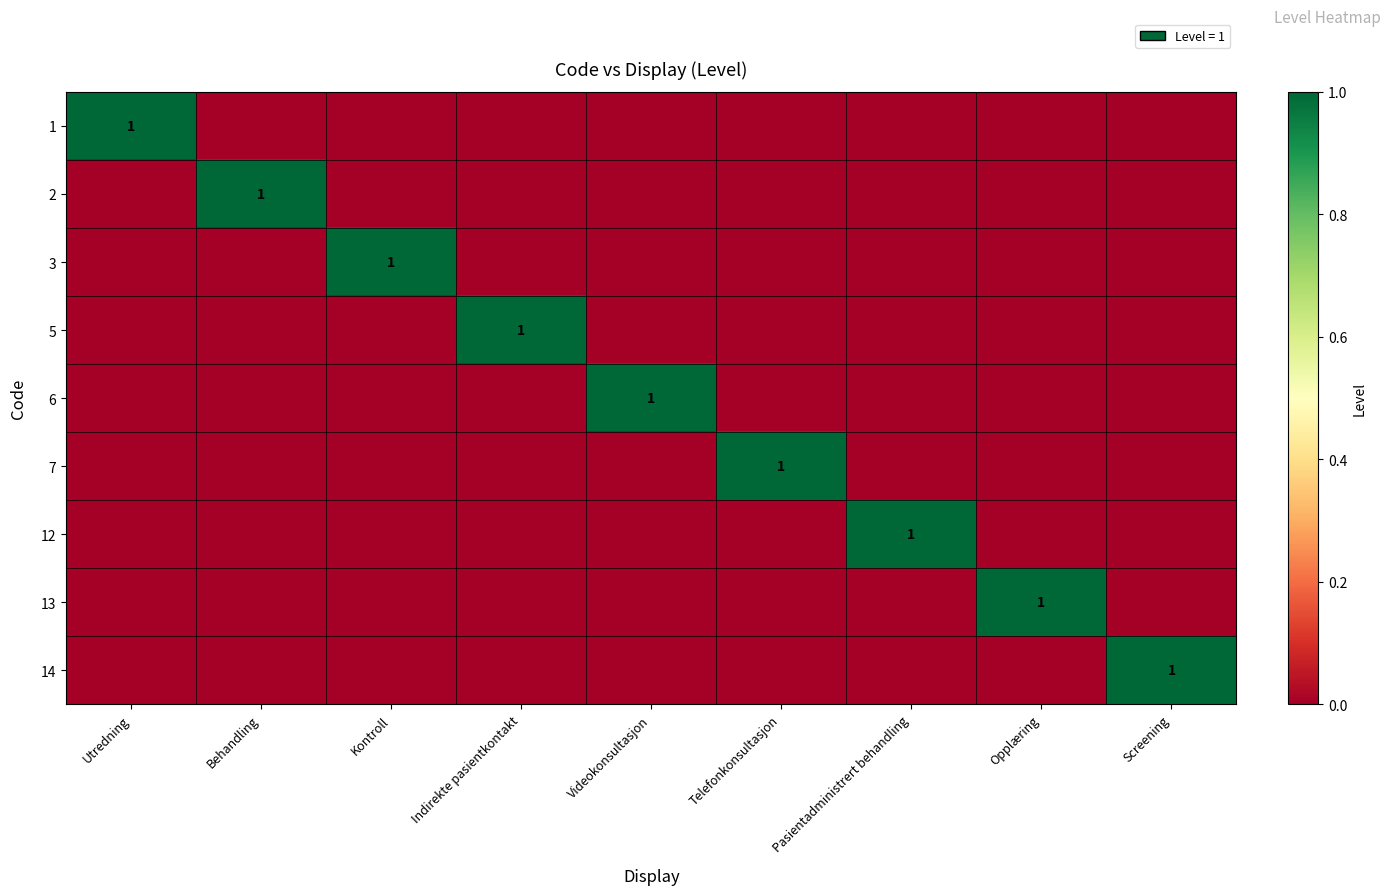

Is it true that 7 equals 1 at Telefonkonsultasjon?

True